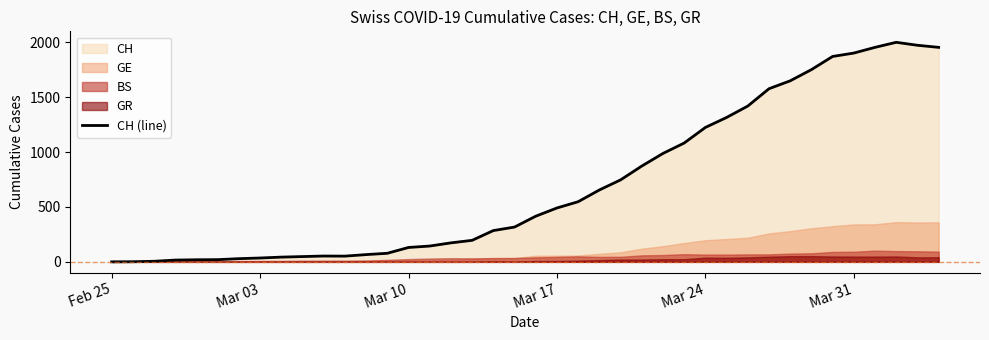

Reading left to right, transcribe all the data shown in this chart.

0	1	5	16	19	20	29	35	43	48	53	52	66	78	131	144	173	196	285	317	416	491	548	655	747	873	988	1083	1225	1316	1420	1578	1650	1752	1872	1903	1955	2001	1974	1955